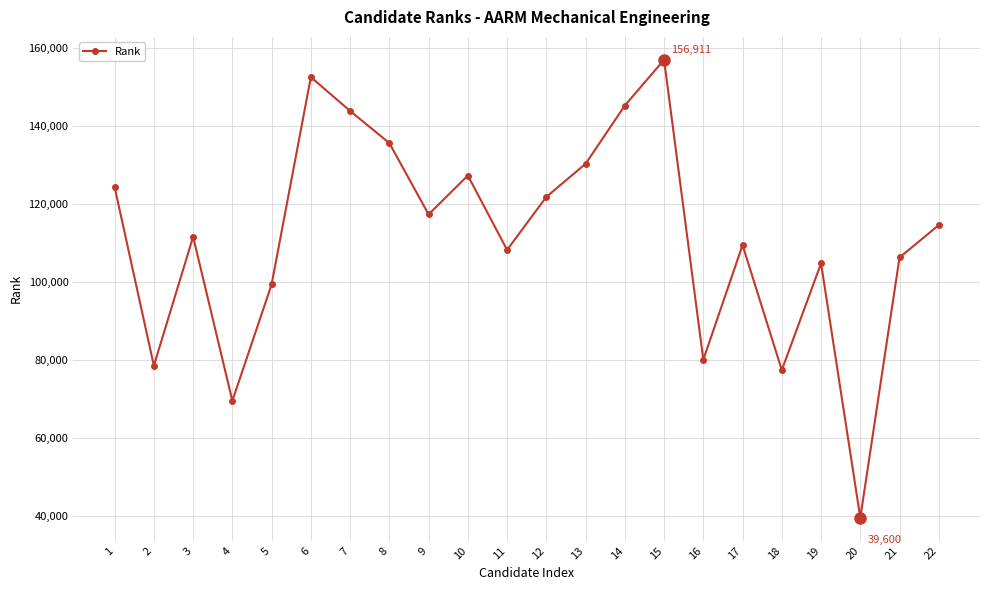

How many data points does each series have?

22